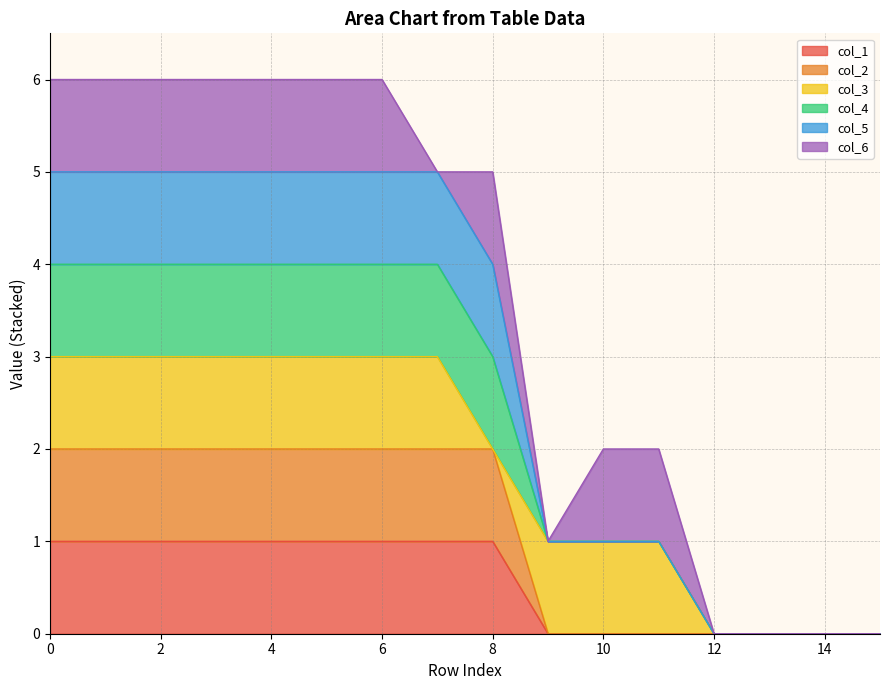

Which has a higher value, 7 or 4?

7